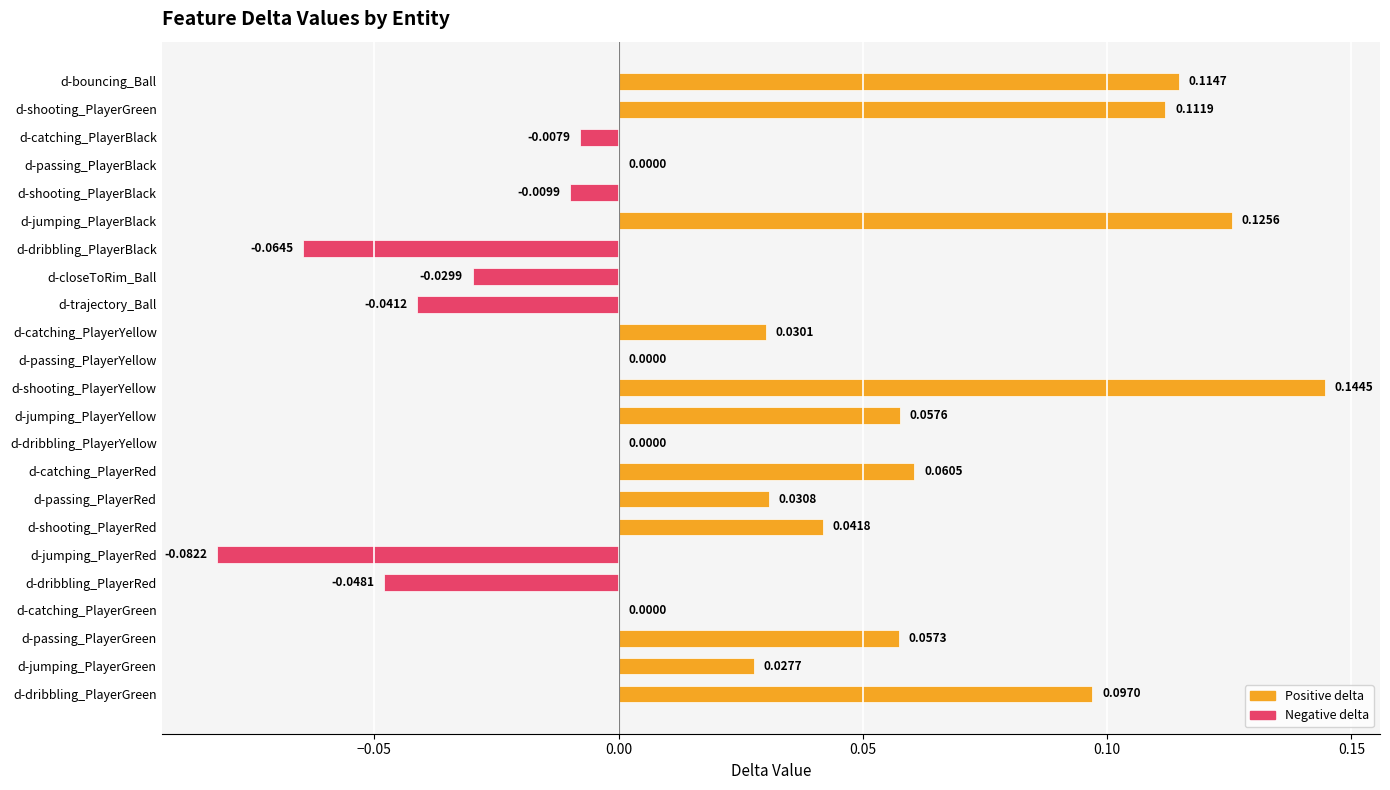

Between d-closeToRim_Ball and d-dribbling_PlayerBlack, which is larger?

d-closeToRim_Ball